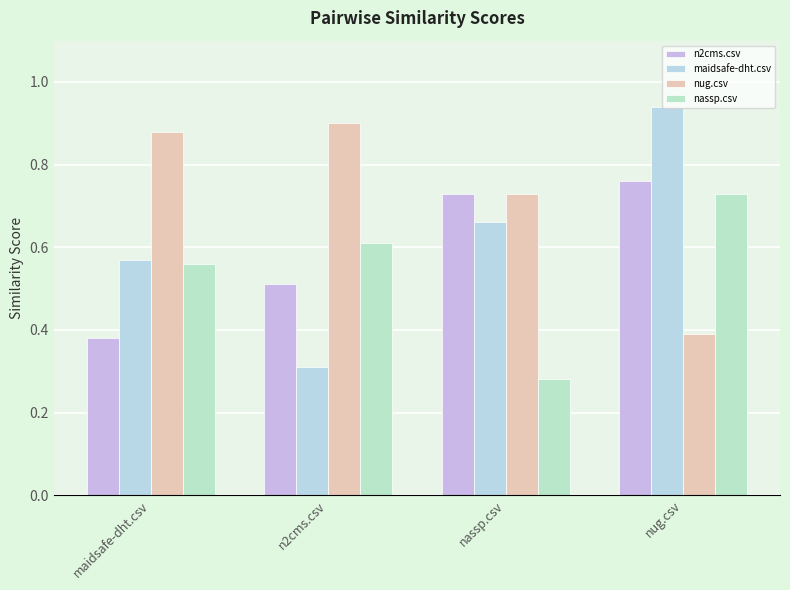

At which category is the sum across all series the highest?

nug.csv